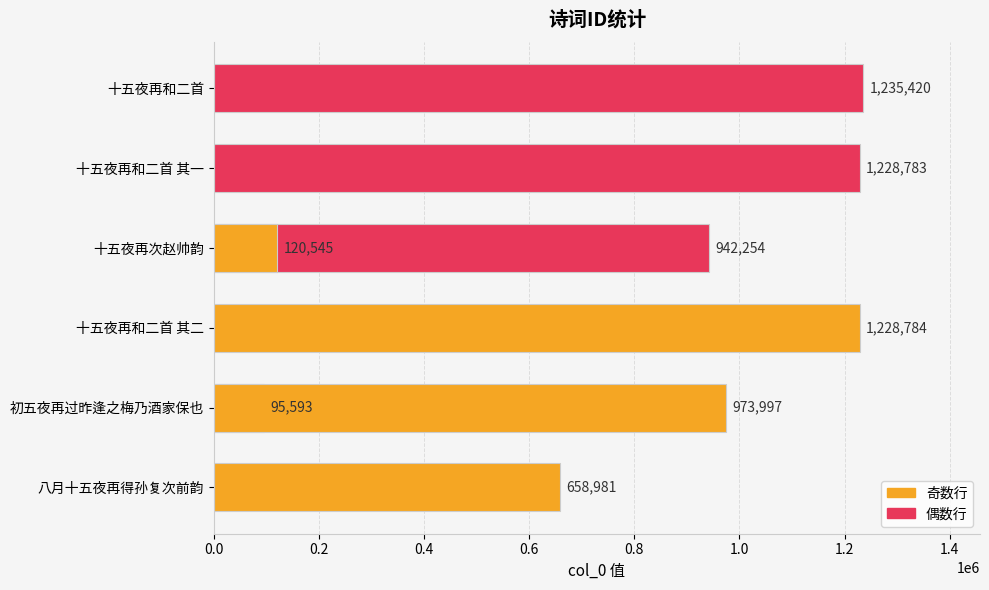

Are the bars horizontal?

Yes